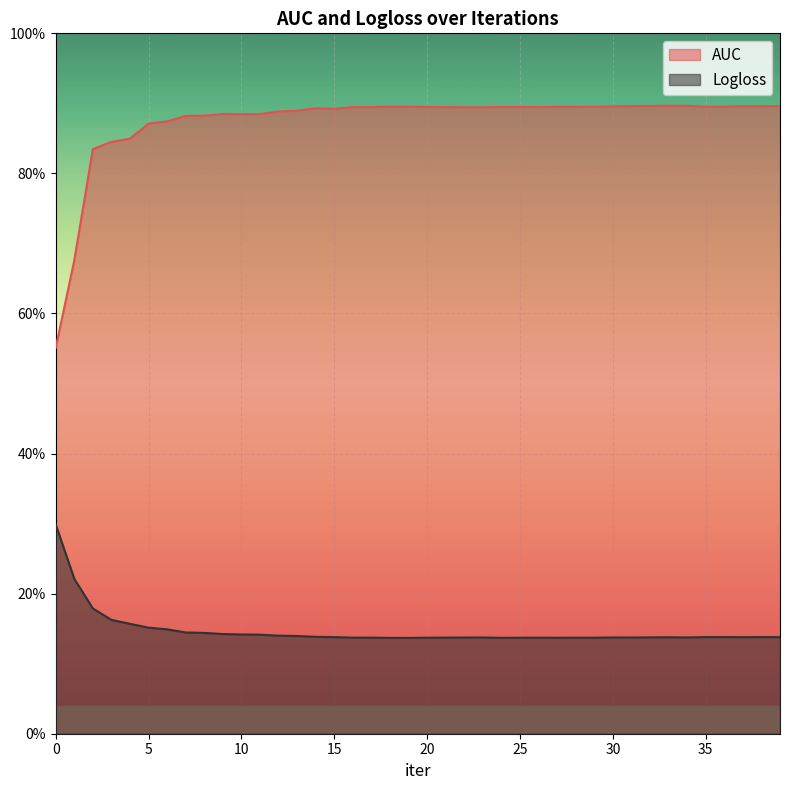

True or false: AUC has a value of 0.2 at 22.

False